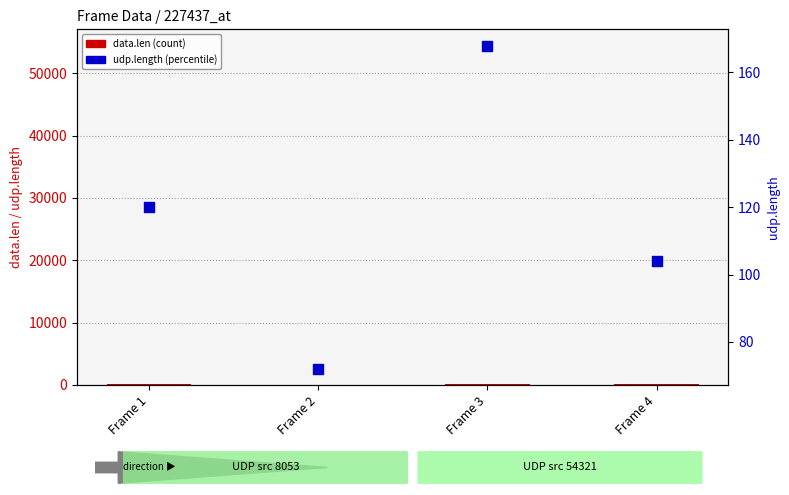

At which category is the sum across all series the highest?

Frame 3